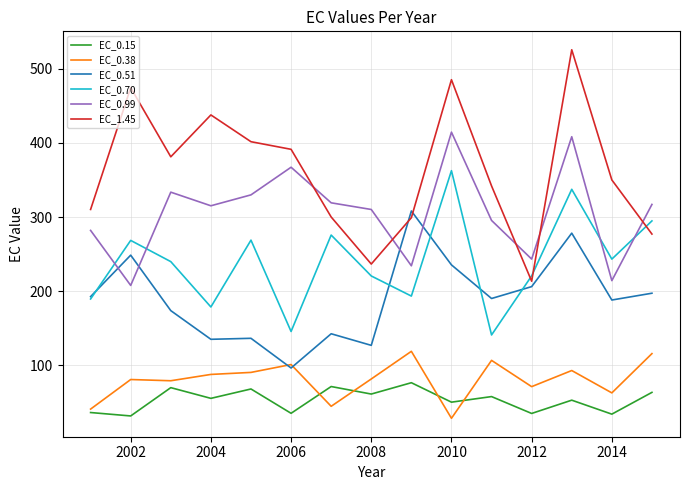

Rank the series by their maximum value, from highest to lowest.

EC_1.45, EC_0.99, EC_0.70, EC_0.51, EC_0.38, EC_0.15